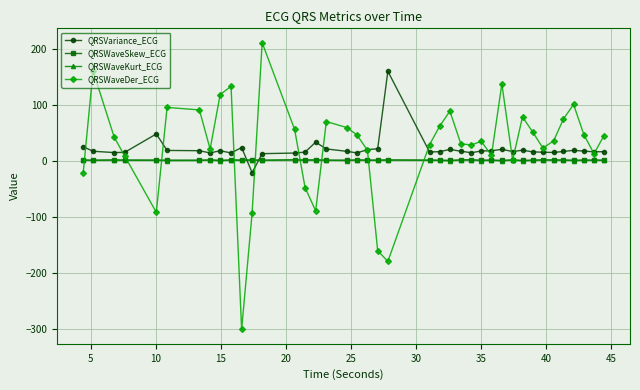

What is the greatest value displayed?

211.1